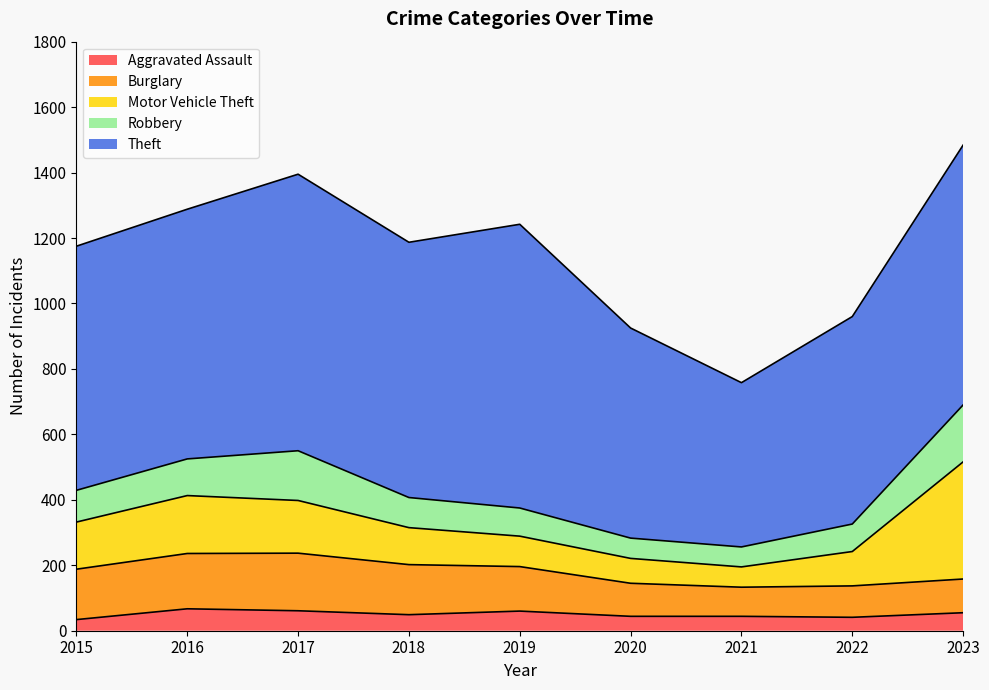

Which category has the highest value across all series?

2019